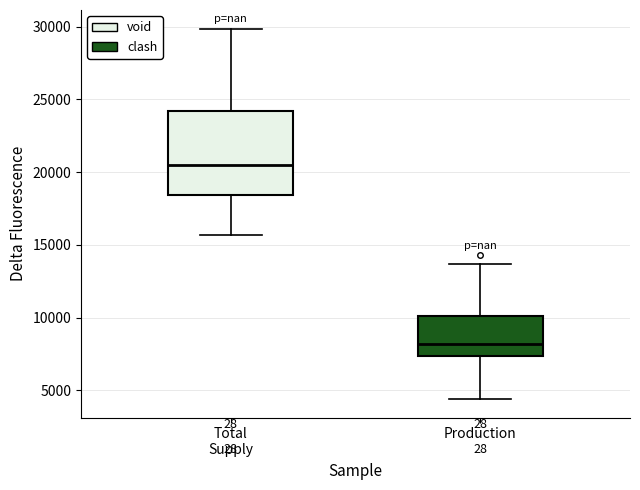

Comparing the boxes themselves (not the whiskers), which one is the tallest?

Total Supply